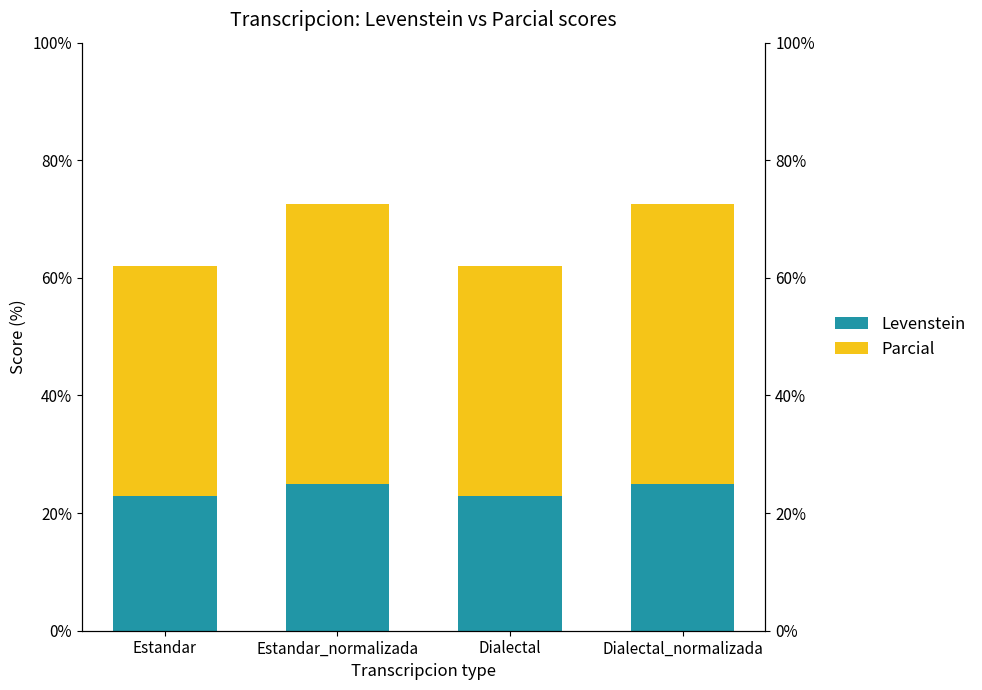

Is it true that Parcial equals 47.6 at Estandar_normalizada?

True